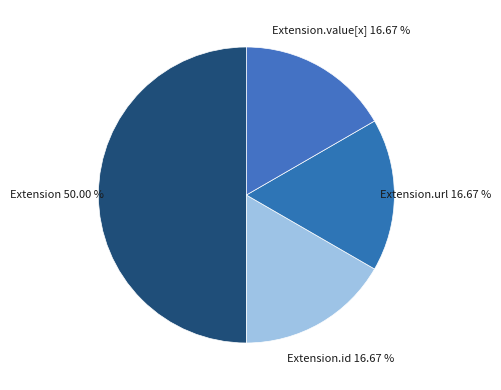

What is the ratio of the value at Extension to the value at Extension.id?

3.0